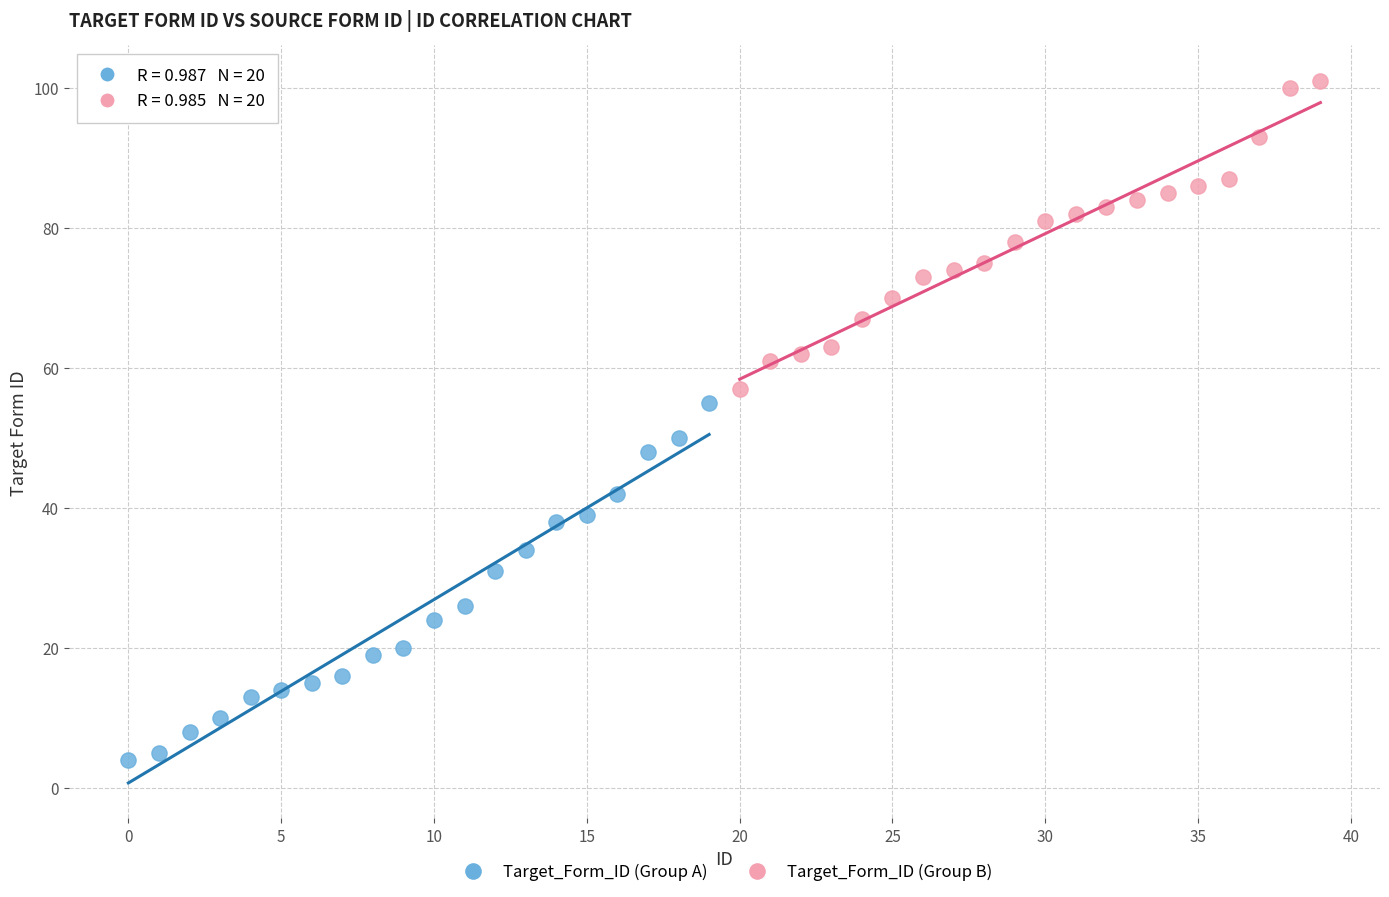

Which series contains the highest Y value?

Target_Form_ID (Group B)